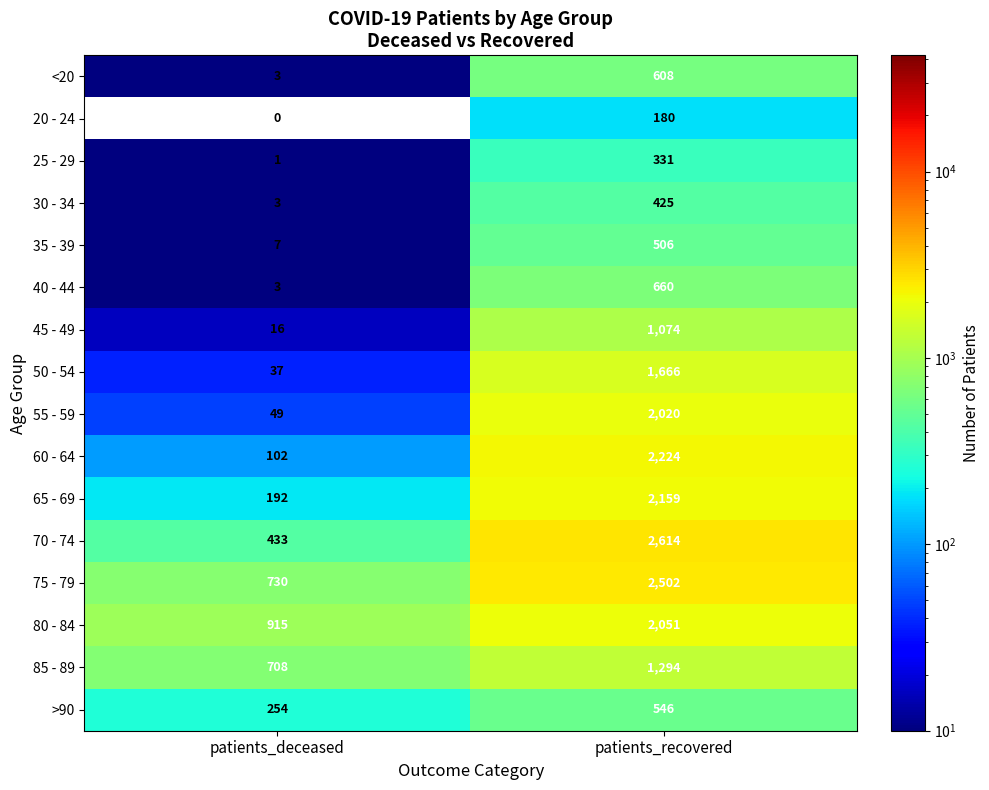

Where is 35 - 39 nearest to the value 256?

patients_deceased